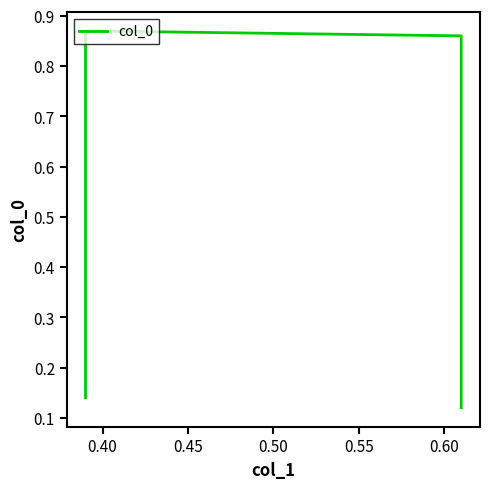

Which label corresponds to the largest value in the chart?

0.40